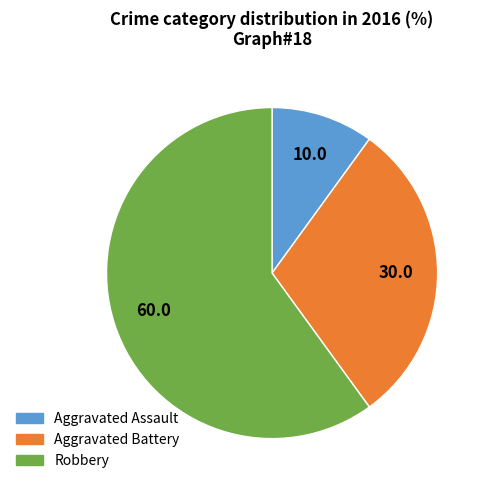

Which category has the smallest portion of the pie?

Aggravated Assault